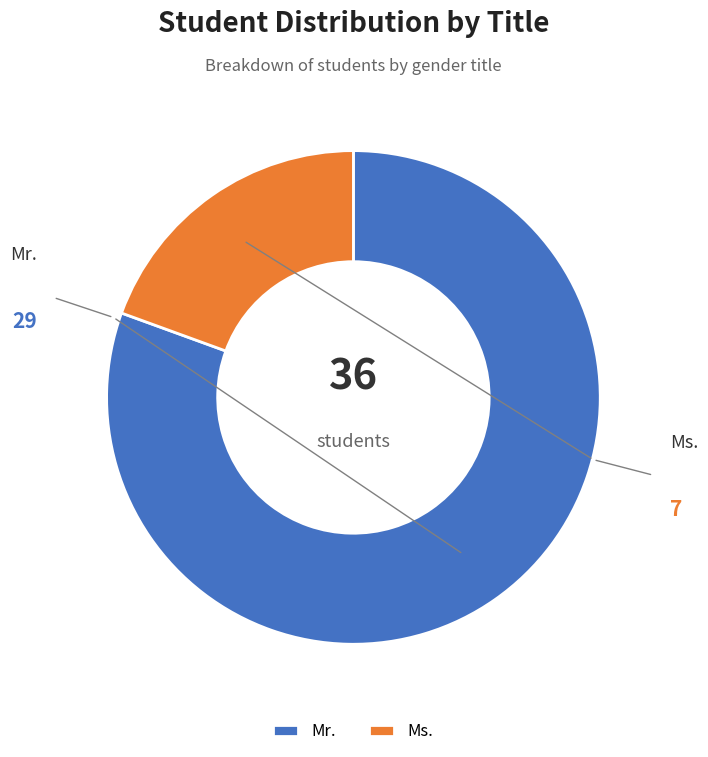

To the nearest percent, what is the difference between the Mr. and Ms. slice percentages?

61%